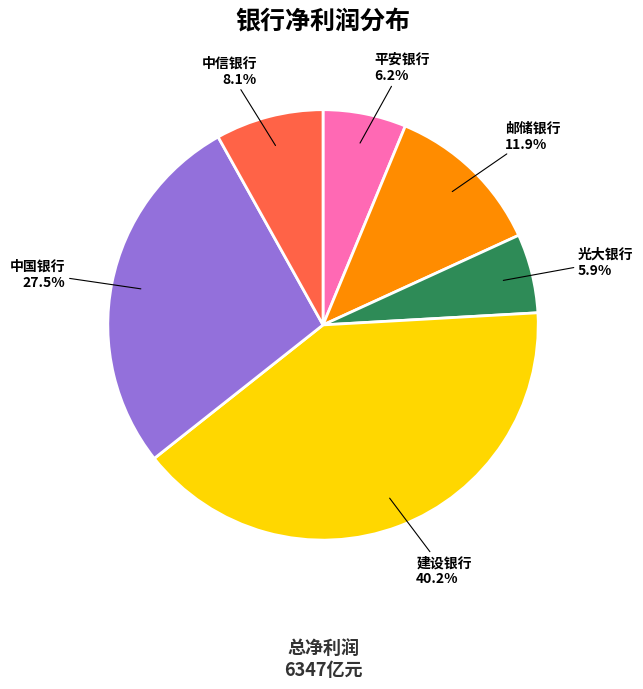

Is there a majority slice in this chart?

No